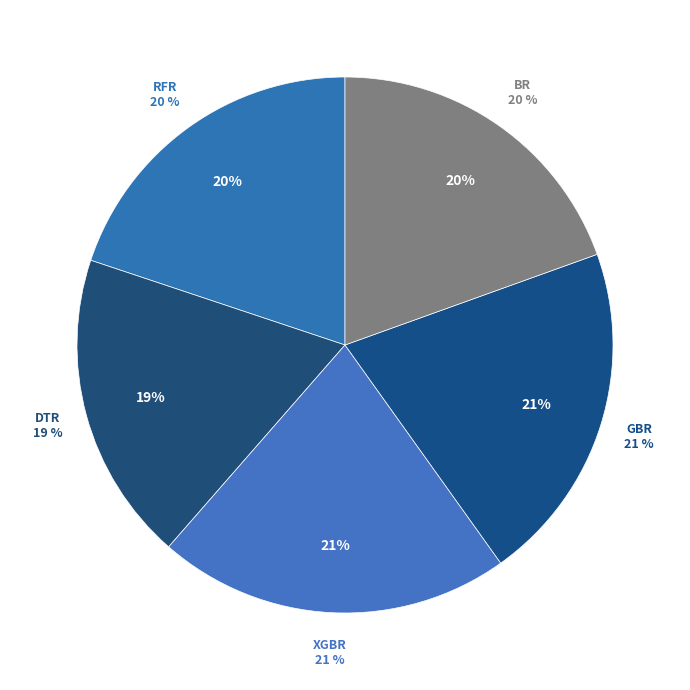

To the nearest percent, what is the average slice percentage?

20%